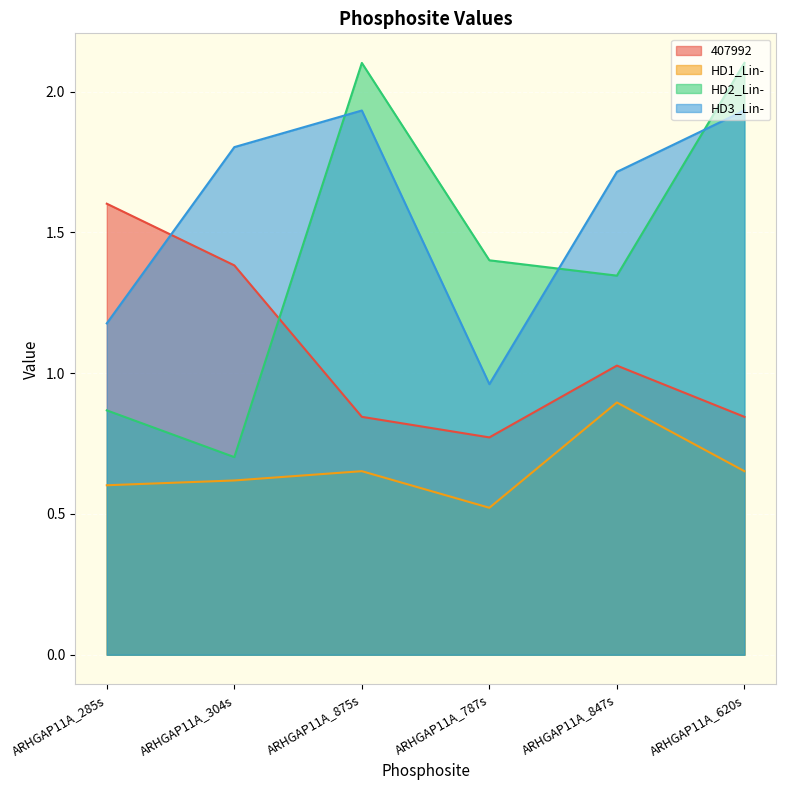

What is the total value across all series at ARHGAP11A_620s?

5.5